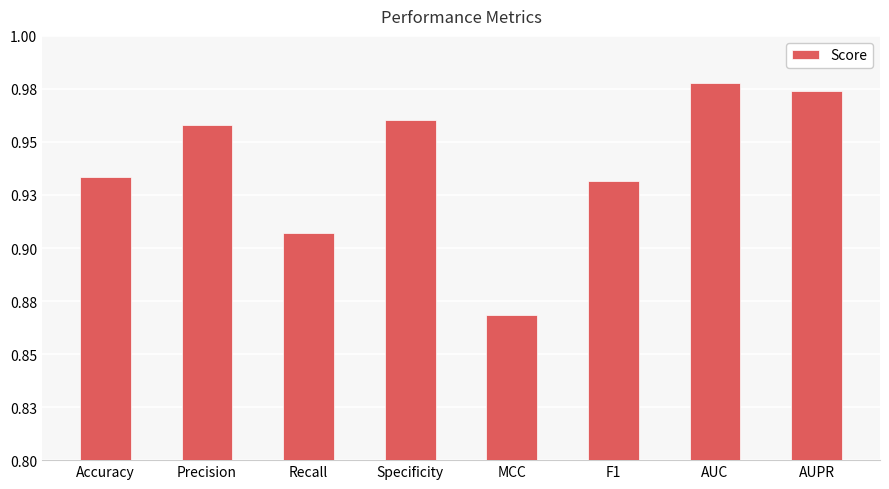

What value does the data have at AUC?

1.0